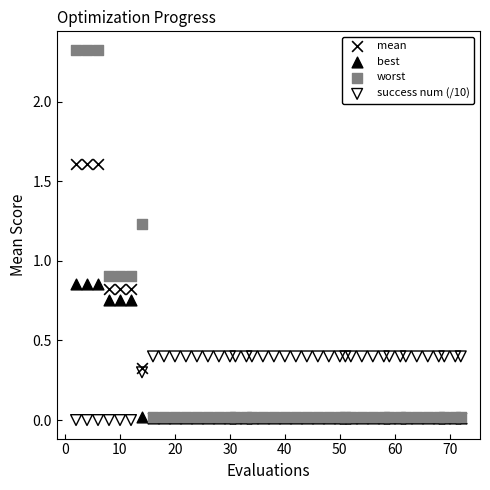

What are all the series names shown in the legend?

mean, best, worst, success num (/10)